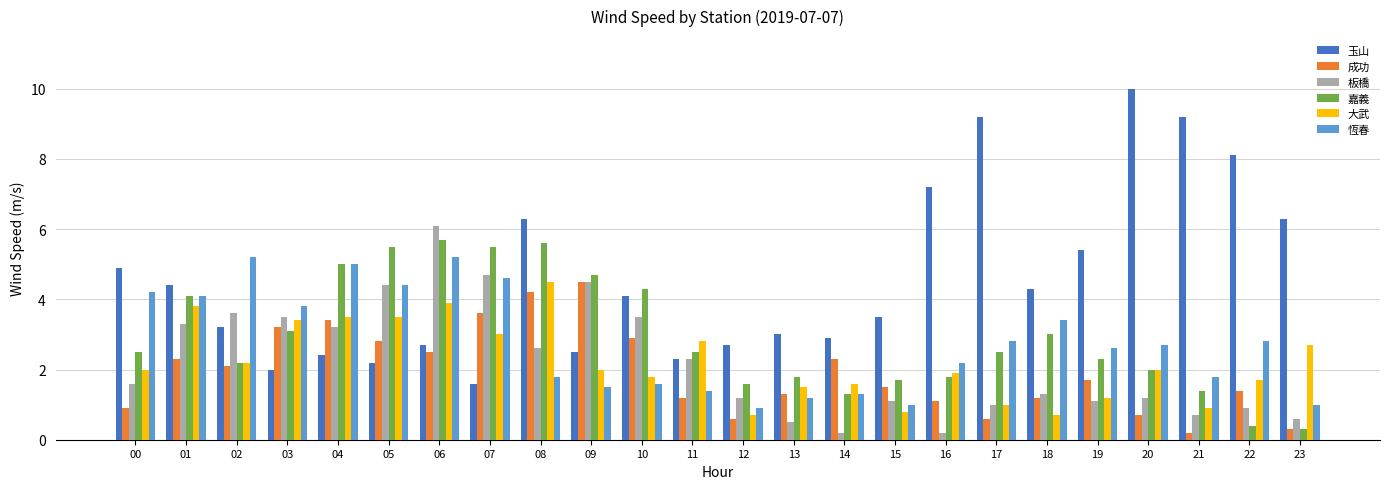

What are all the series names shown in the legend?

玉山, 成功, 板橋, 嘉義, 大武, 恆春